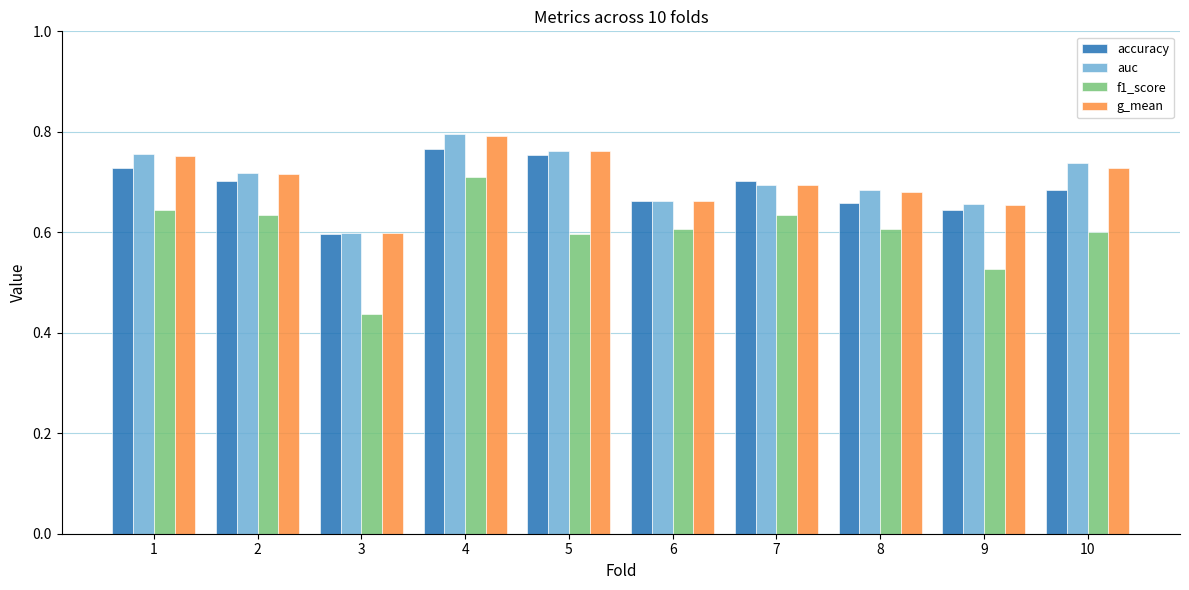

What is the sum of all accuracy values?

6.9